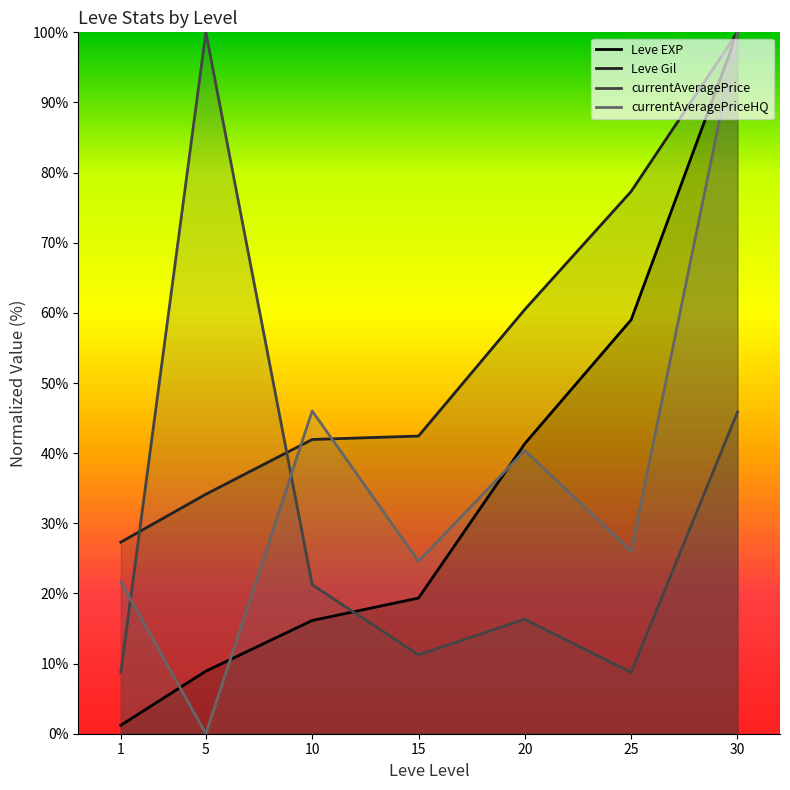

True or false: Leve Gil has more than 2 interior local peaks.

False